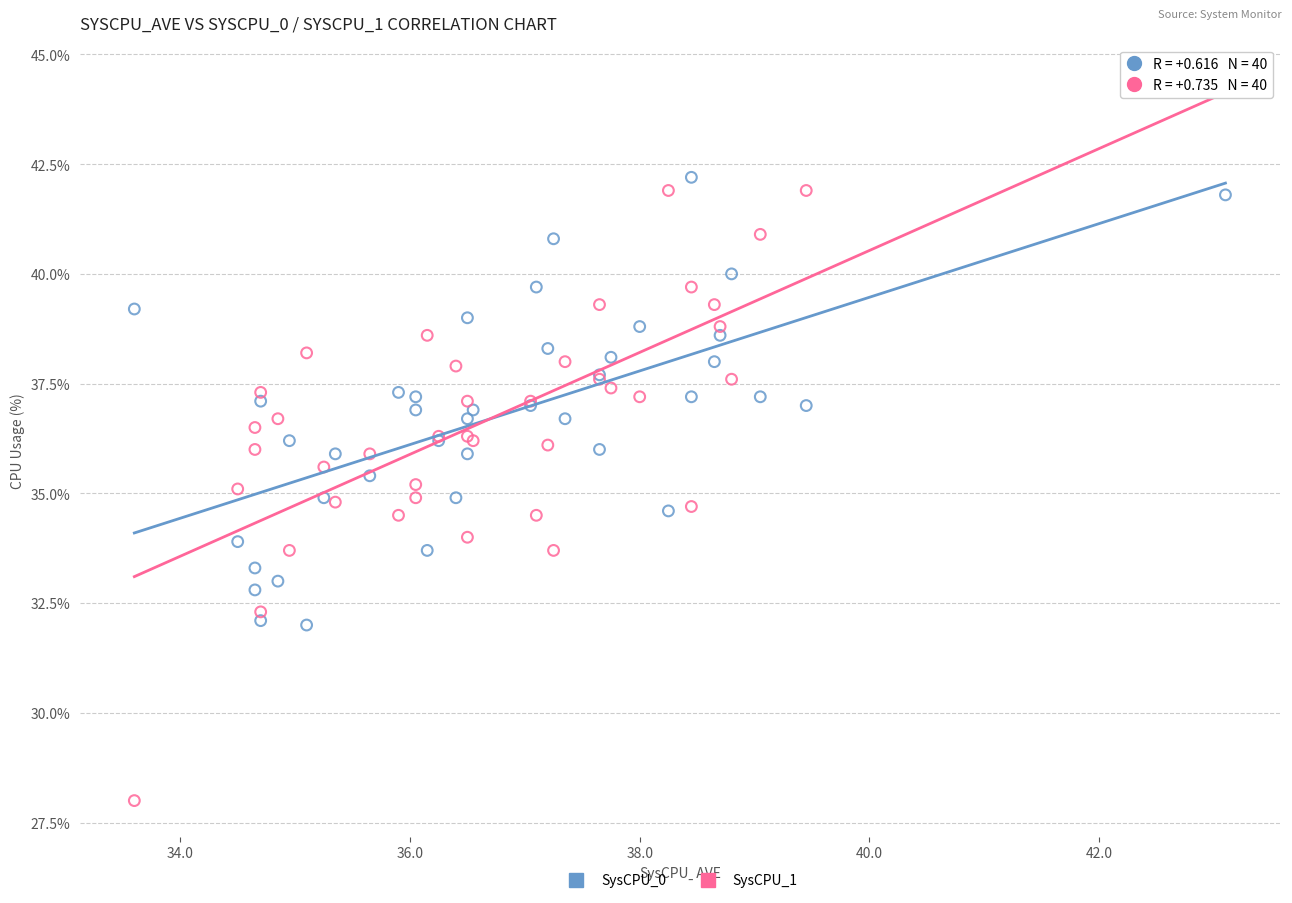

Which series contains the lowest Y value?

SysCPU_1